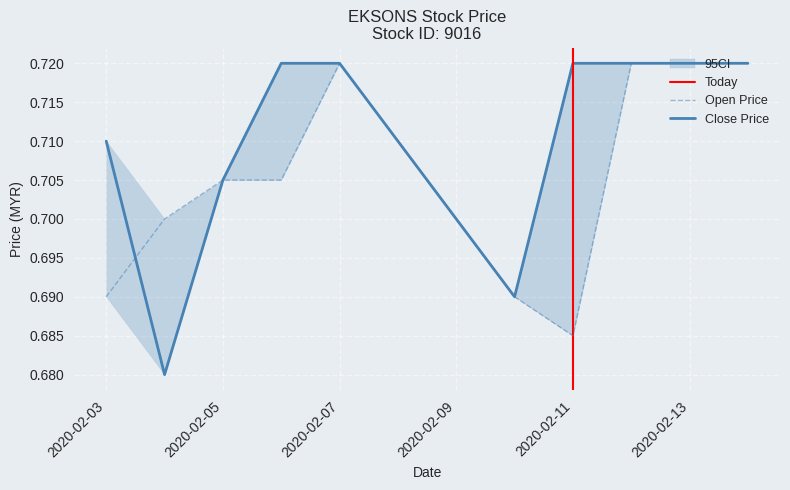

At how many categories does at least one series exceed 0?

10